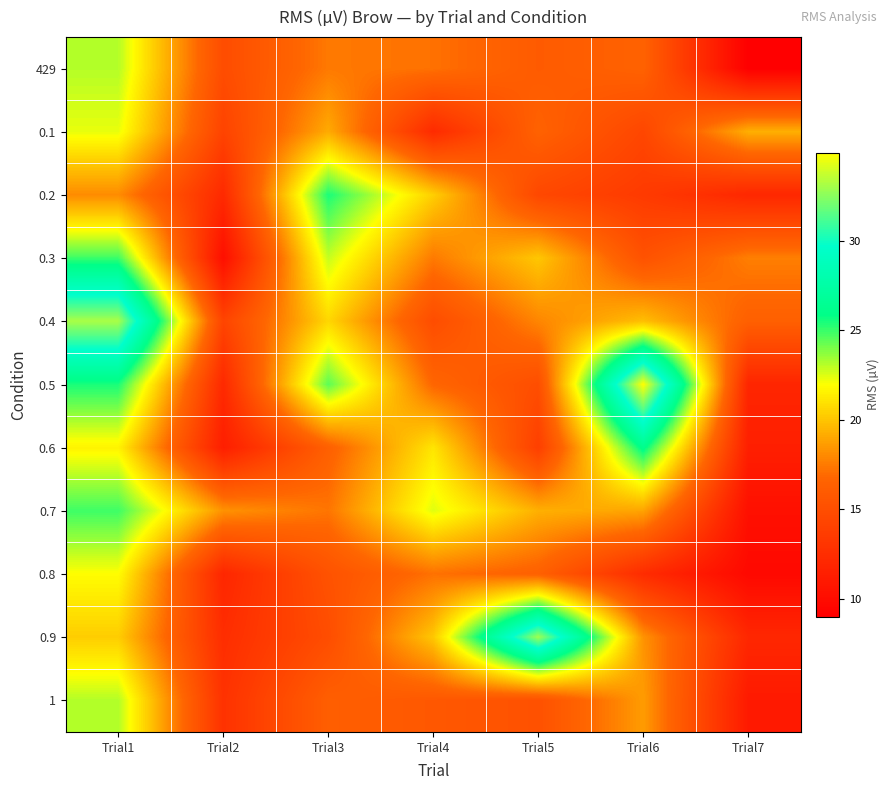

Between Trial4 and Trial2, which is larger?

Trial4